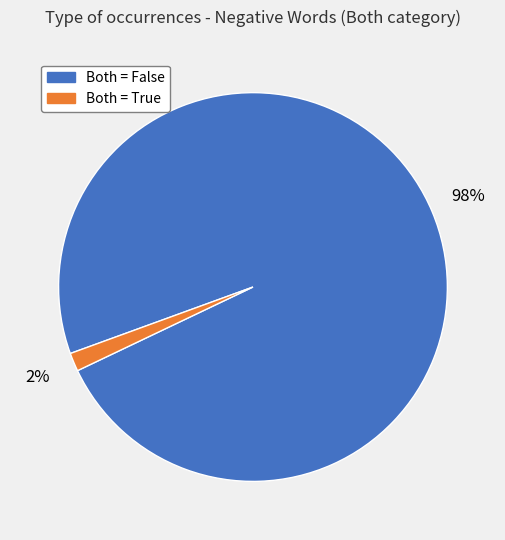

Which has a higher value, Both = True or Both = False?

Both = False